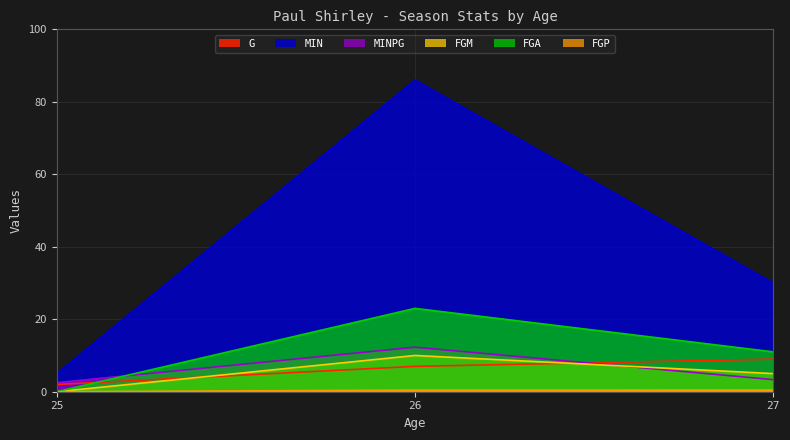

Reading right to left, list all the values displayed in this chart.

G: 9.0	7.0	2.0
MIN: 30.0	86.0	5.0
MINPG: 3.3	12.3	2.5
FGM: 5.0	10.0	0.0
FGA: 11.0	23.0	0.0
FGP: 0.5	0.4	0.0